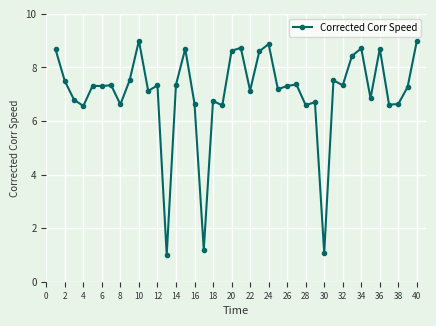

True or false: the data has more than 2 interior local peaks.

True